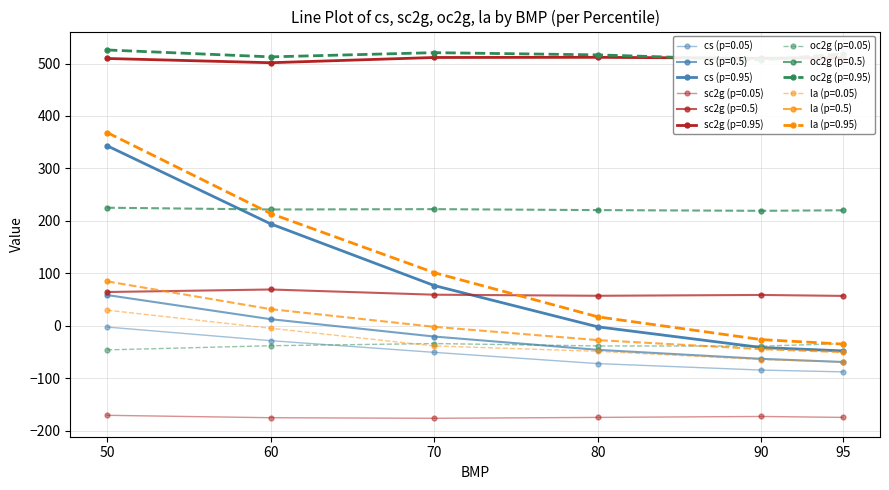

How many data points in oc2g are less than 221?

9